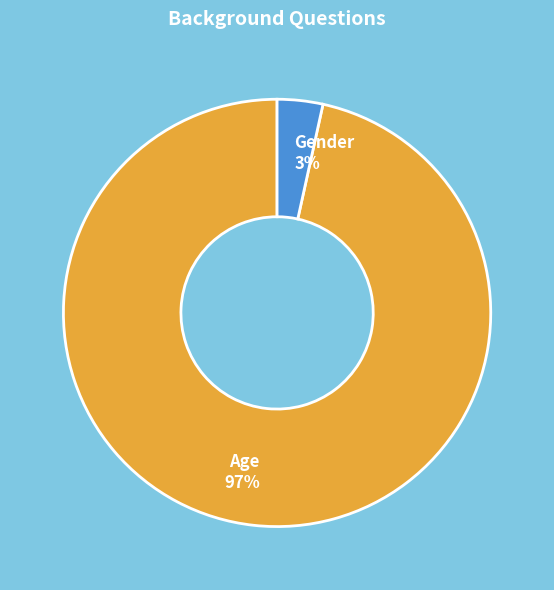

Between Age and Gender, which is larger?

Age